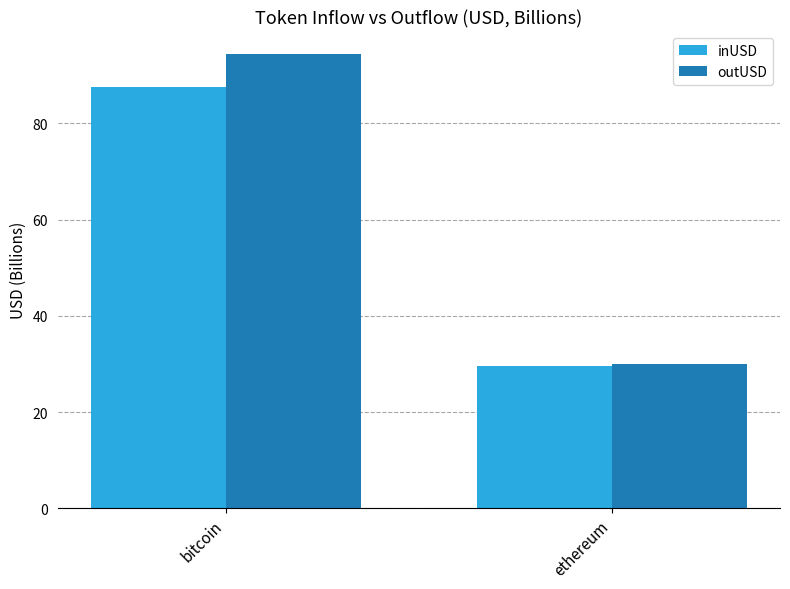

List the series in order of their overall mean, lowest first.

inUSD, outUSD